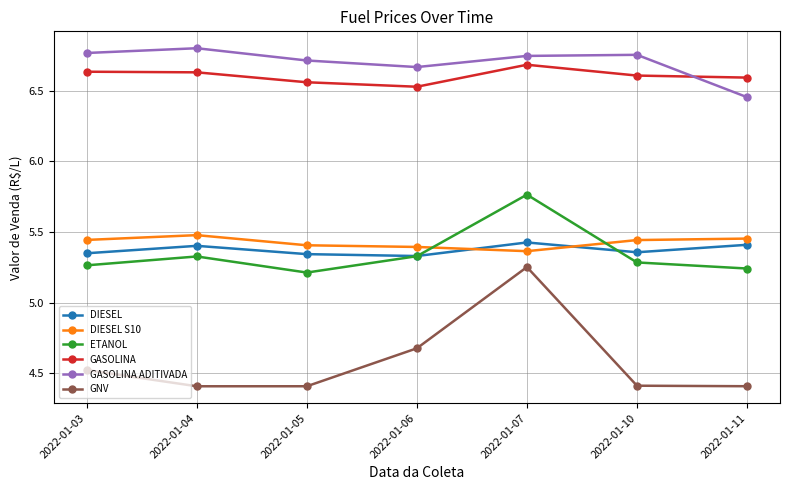

What are all the series names shown in the legend?

DIESEL, DIESEL S10, ETANOL, GASOLINA, GASOLINA ADITIVADA, GNV